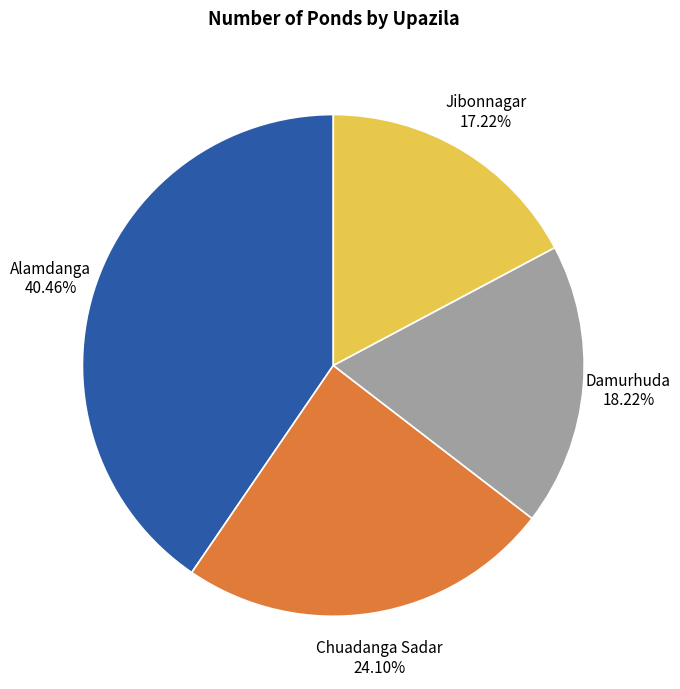

Does Damurhuda account for over 50% of the chart?

No